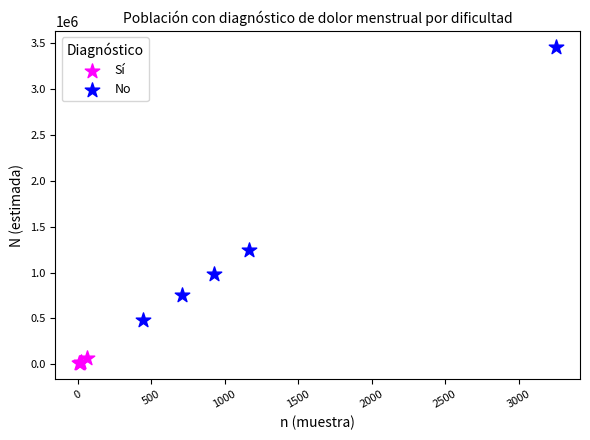

Which series contains the highest Y value?

No